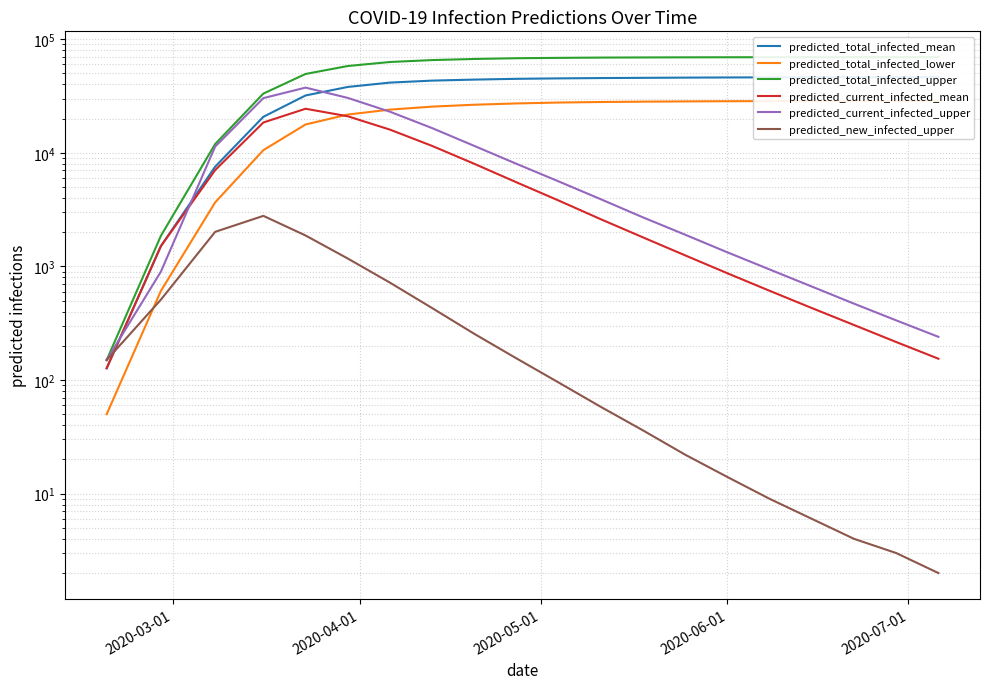

Reading left to right, what are all the values shown in this chart?

predicted_total_infected_mean: 127	1510	7550	20748	31973	37998	41500	43200	44100	44800	45200	45500	45700	45900	46050	46150	46220	46270	46300	46320
predicted_total_infected_lower: 50	609	3660	10555	17759	21722	24000	25500	26500	27200	27700	28000	28200	28350	28450	28520	28570	28600	28620	28635
predicted_total_infected_upper: 150	1860	11946	33216	49431	58068	63000	65500	67000	68000	68500	68900	69100	69250	69350	69420	69470	69500	69520	69535
predicted_current_infected_mean: 127	1510	7041	18493	24423	20976	16000	11500	8000	5500	3800	2600	1800	1250	870	610	430	305	216	154
predicted_current_infected_upper: 150	900	11346	30301	37486	30431	23000	16500	11500	8000	5600	3900	2700	1900	1330	940	665	470	335	240
predicted_new_infected_upper: 150	510	2015	2786	1872	1174	720	430	255	155	95	58	36	22	14	9	6	4	3	2